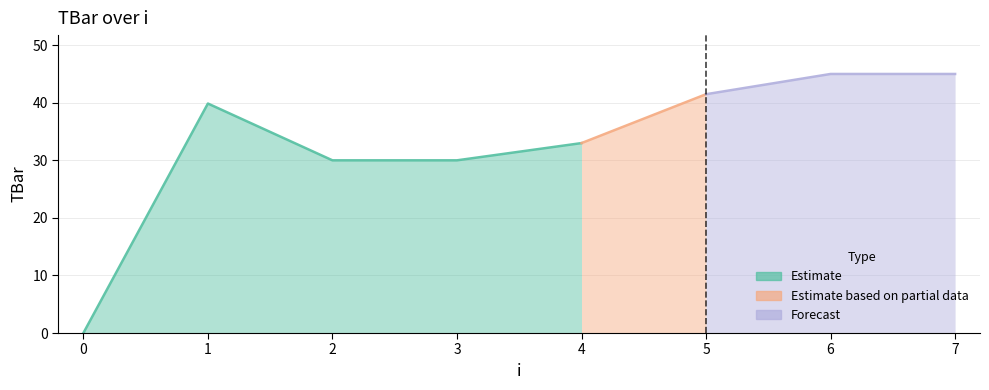

Which category has the highest value across all series?

6